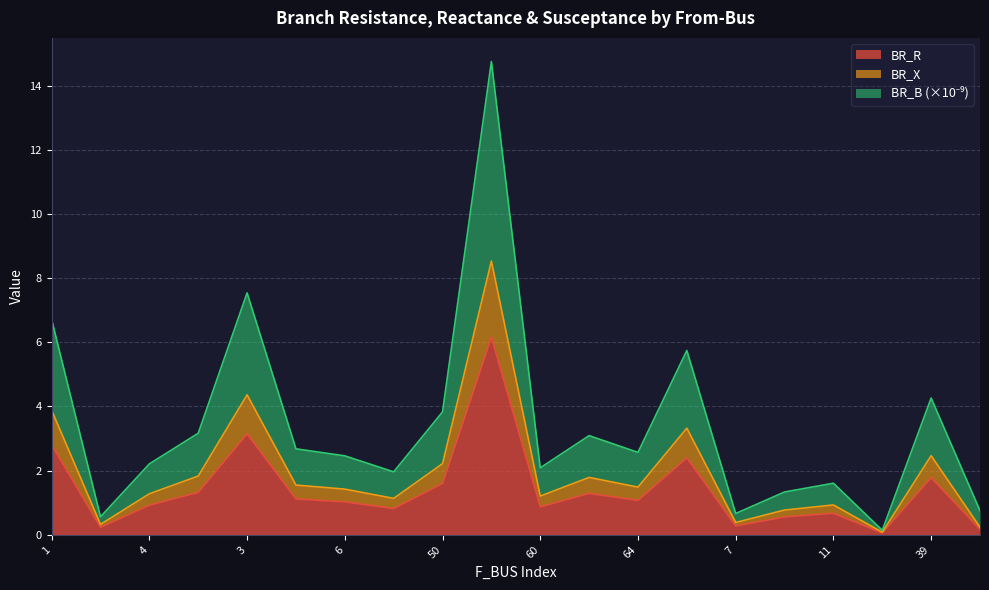

What is the total value across all series at 64?

2.6